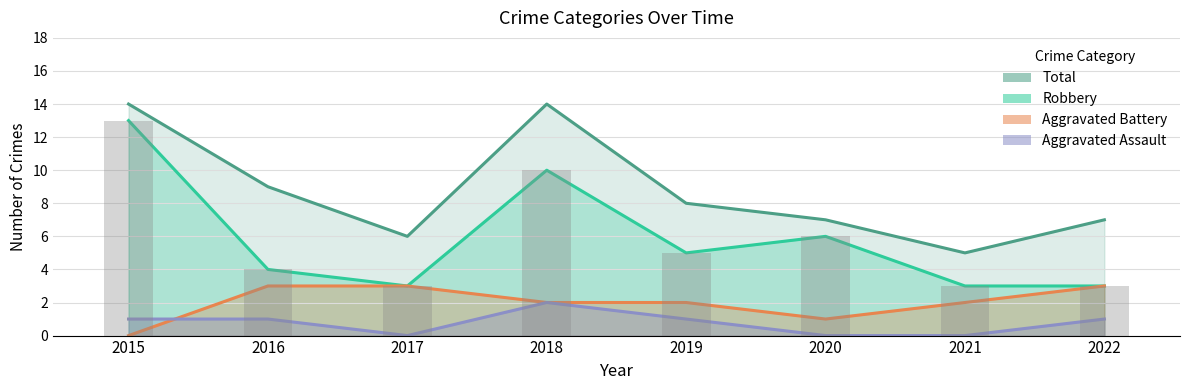

At 2021, list the series in order from largest to smallest.

Total, Robbery, Aggravated Battery, Aggravated Assault